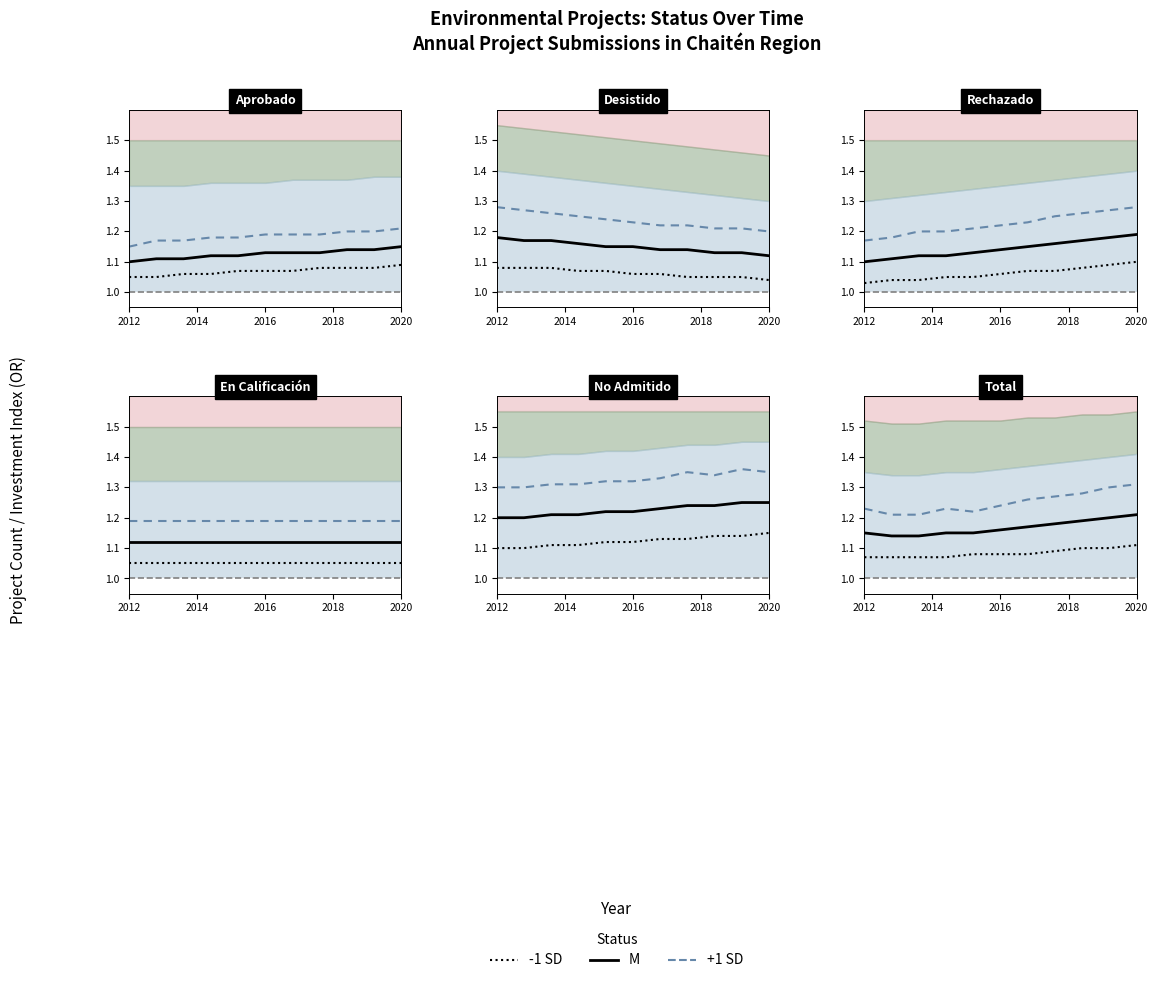

True or false: -1 SD and M intersect in this chart.

False